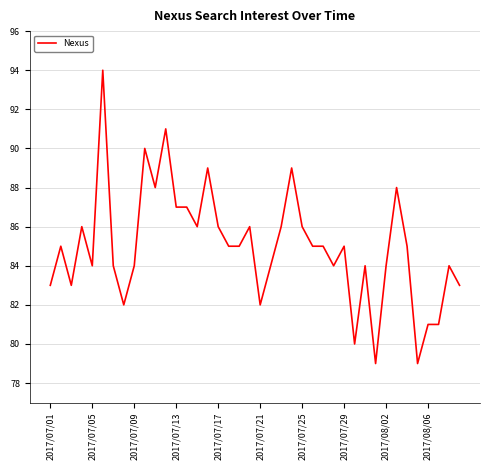

What is the difference between the second highest and second lowest values?

12